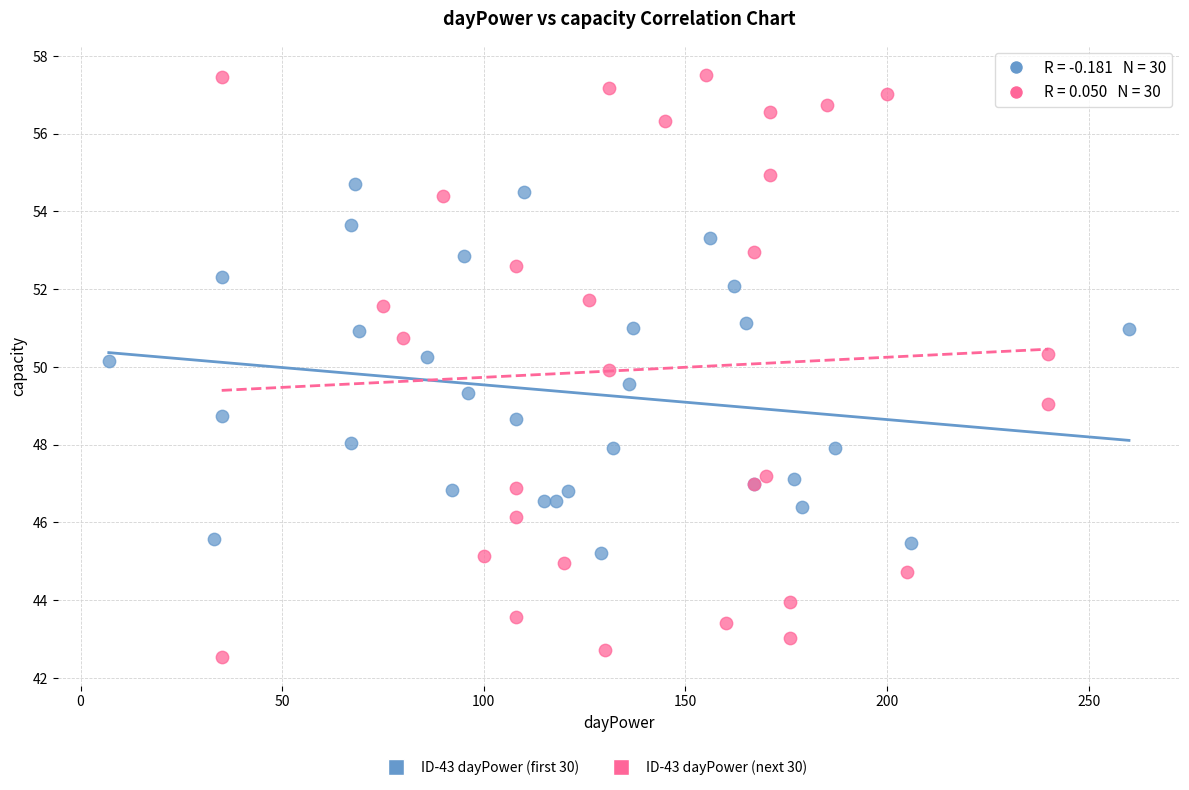

Which series has the widest spread of Y values?

ID-43 dayPower (next 30)